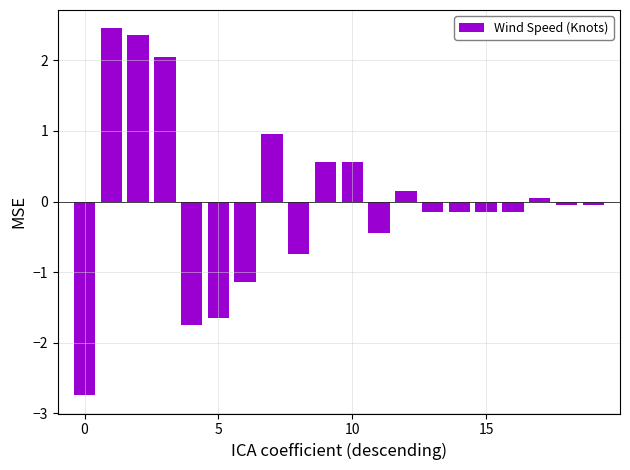

What is the minimum value shown in the chart?

-2.7